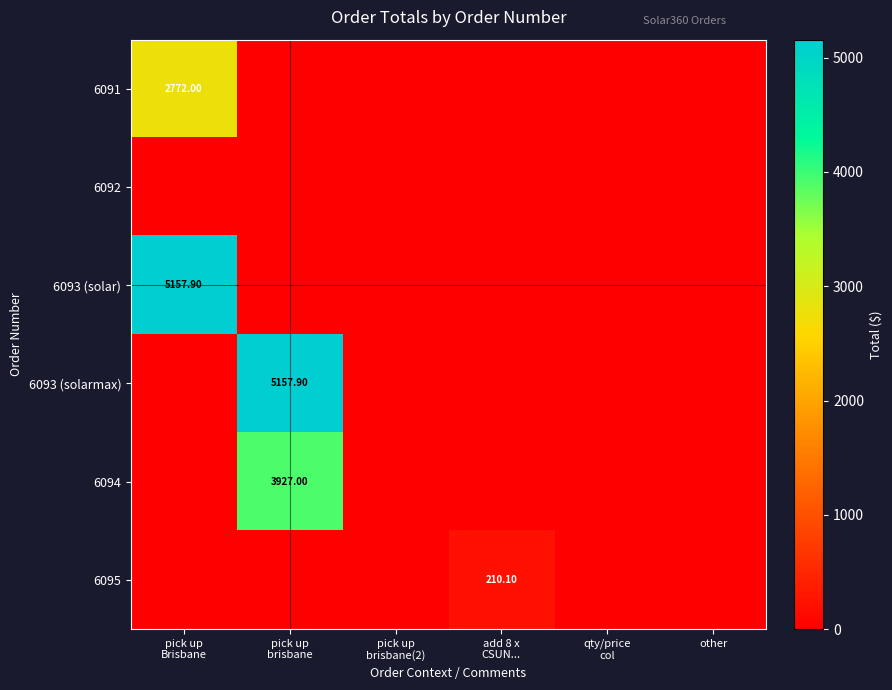

What is the difference between the highest and lowest values at add 8 x
CSUN...?

210.1